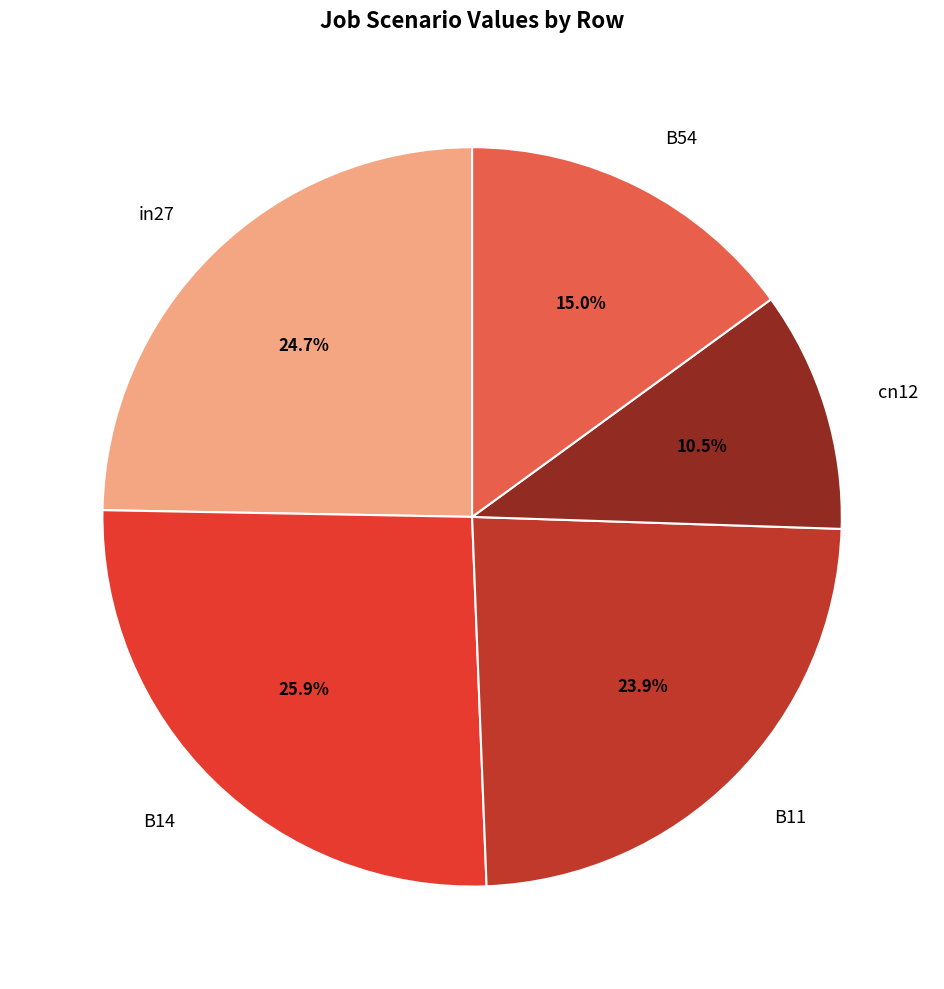

The B11 slice represents 24% of the pie. True or false?

True